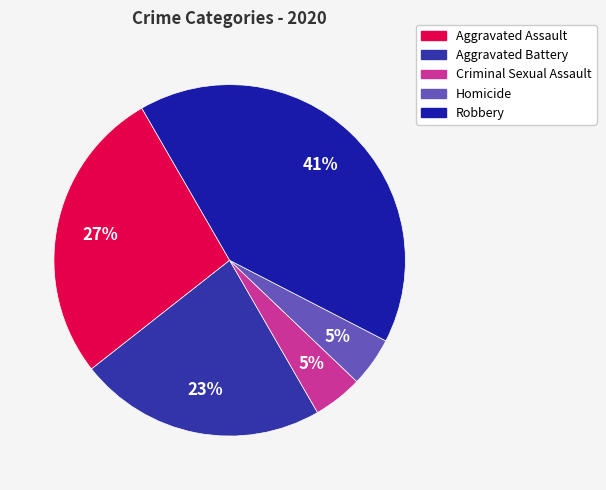

To the nearest percent, what portion does Aggravated Battery represent?

23%